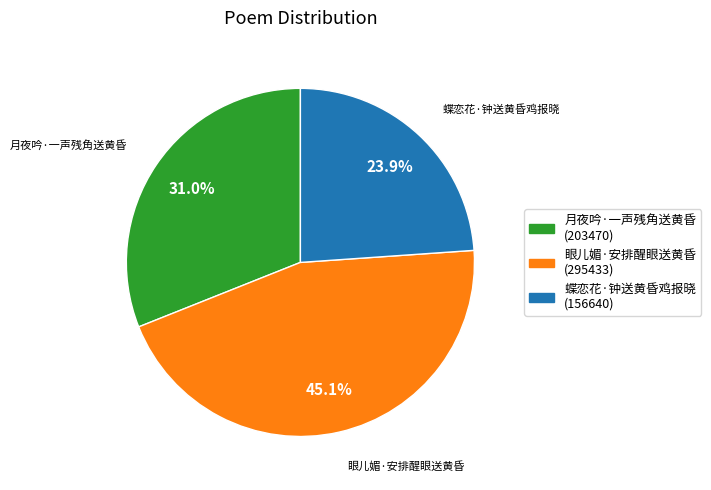

How many segments does this pie chart have?

3